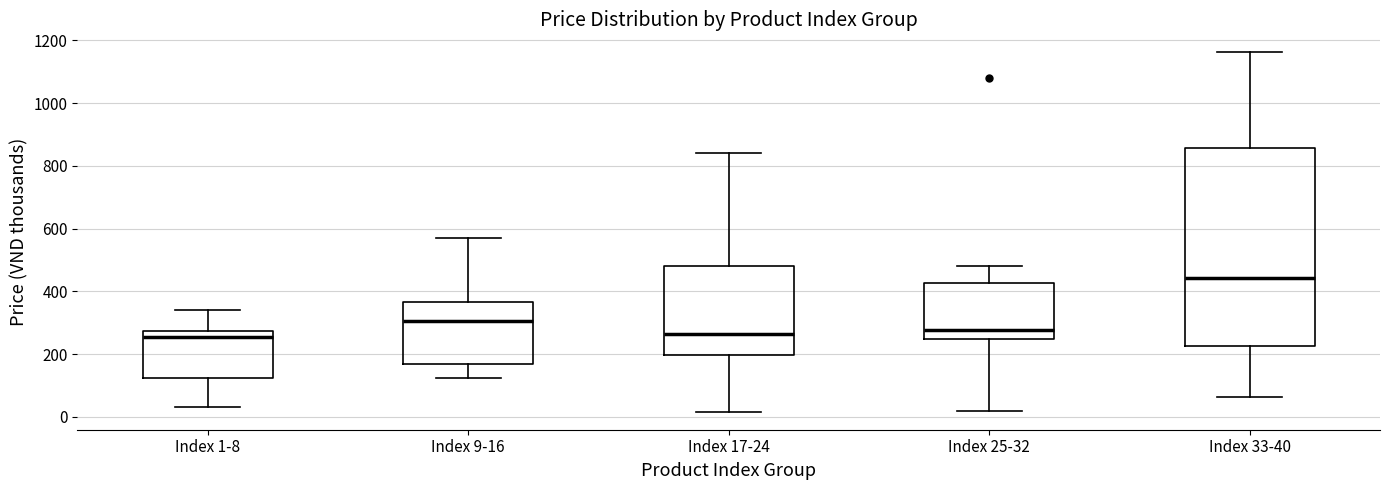

Where is the lower edge of the box for Index 9-16 on the y-axis? The values are not printed on the chart, so give them approximately, as read against the axis.

160